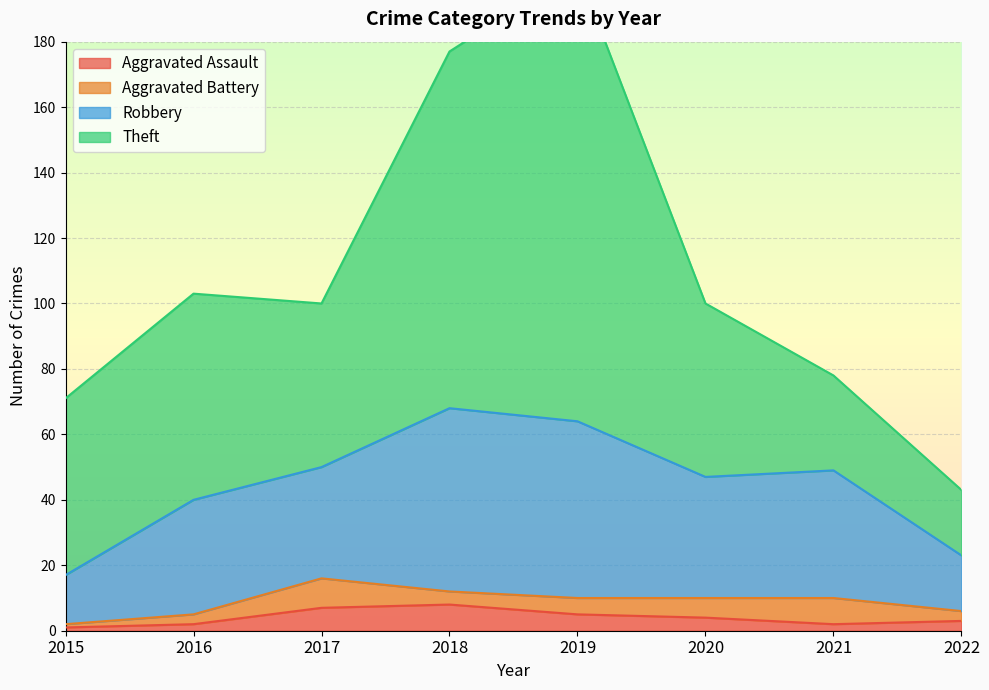

The Aggravated Assault series shows 8 at 2018. True or false?

True